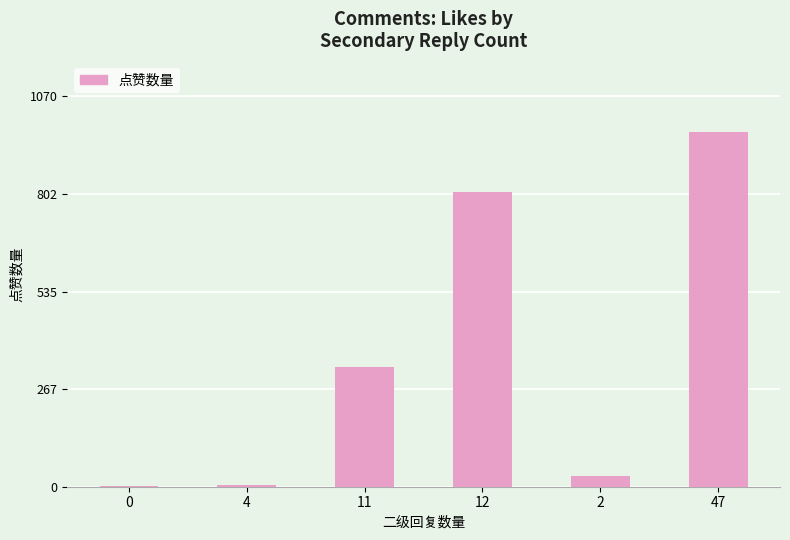

Are the bars horizontal?

No